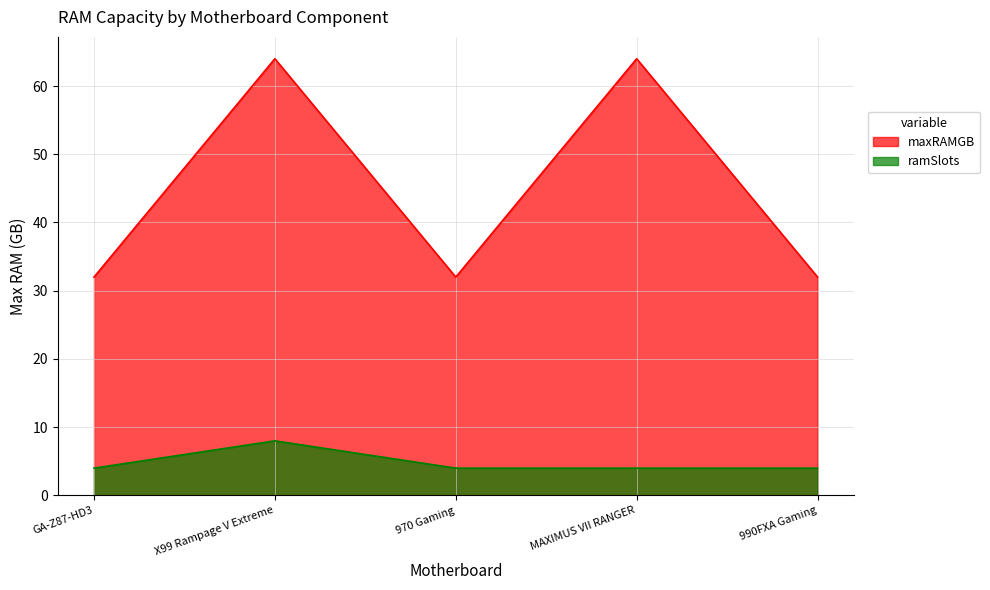

Reading left to right, extract all data points from this chart.

GA-Z87-HD3=32	X99 Rampage V Extreme=64	970 Gaming=32	MAXIMUS VII RANGER=64	990FXA Gaming=32